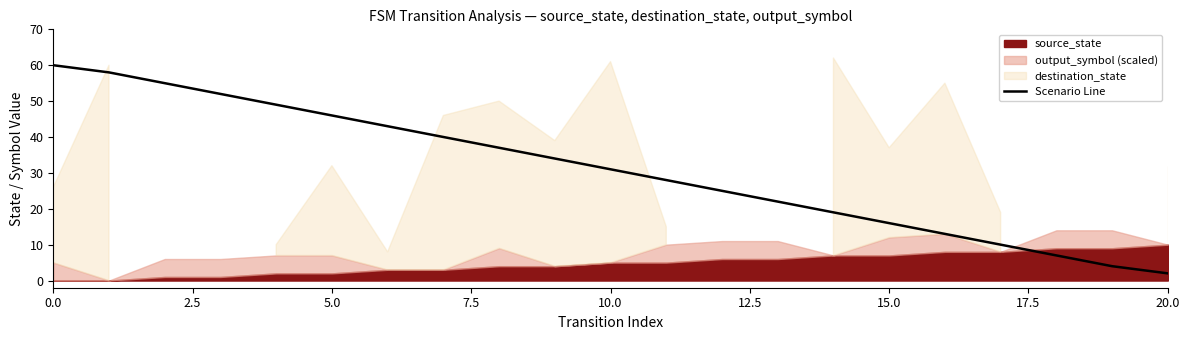

What is the value of the 16th point from the left?

16